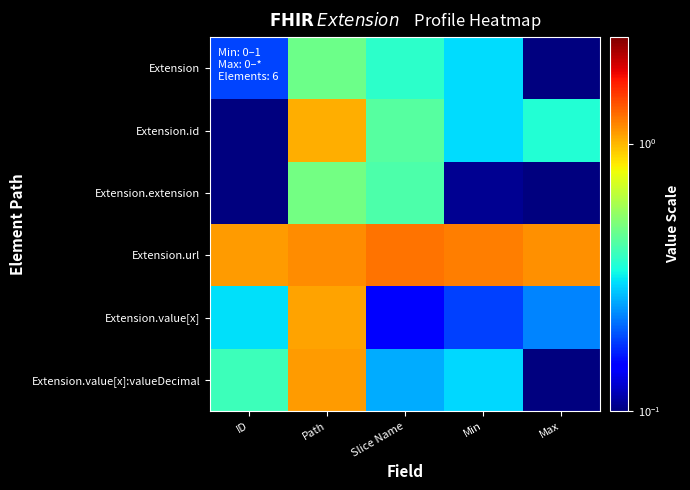

Reading right to left, transcribe all the data shown in this chart.

Extension: Max=0.1	Min=0.3	Slice Name=0.4	Path=0.5	ID=0.2
Extension.id: Max=0.4	Min=0.3	Slice Name=0.4	Path=1.0	ID=0.1
Extension.extension: Max=0.1	Min=0.1	Slice Name=0.4	Path=0.5	ID=0.0
Extension.url: Max=1.1	Min=1.2	Slice Name=1.3	Path=1.2	ID=1.1
Extension.value[x]: Max=0.2	Min=0.2	Slice Name=0.1	Path=1.1	ID=0.3
Extension.value[x]:valueDecimal: Max=0.0	Min=0.3	Slice Name=0.3	Path=1.1	ID=0.4